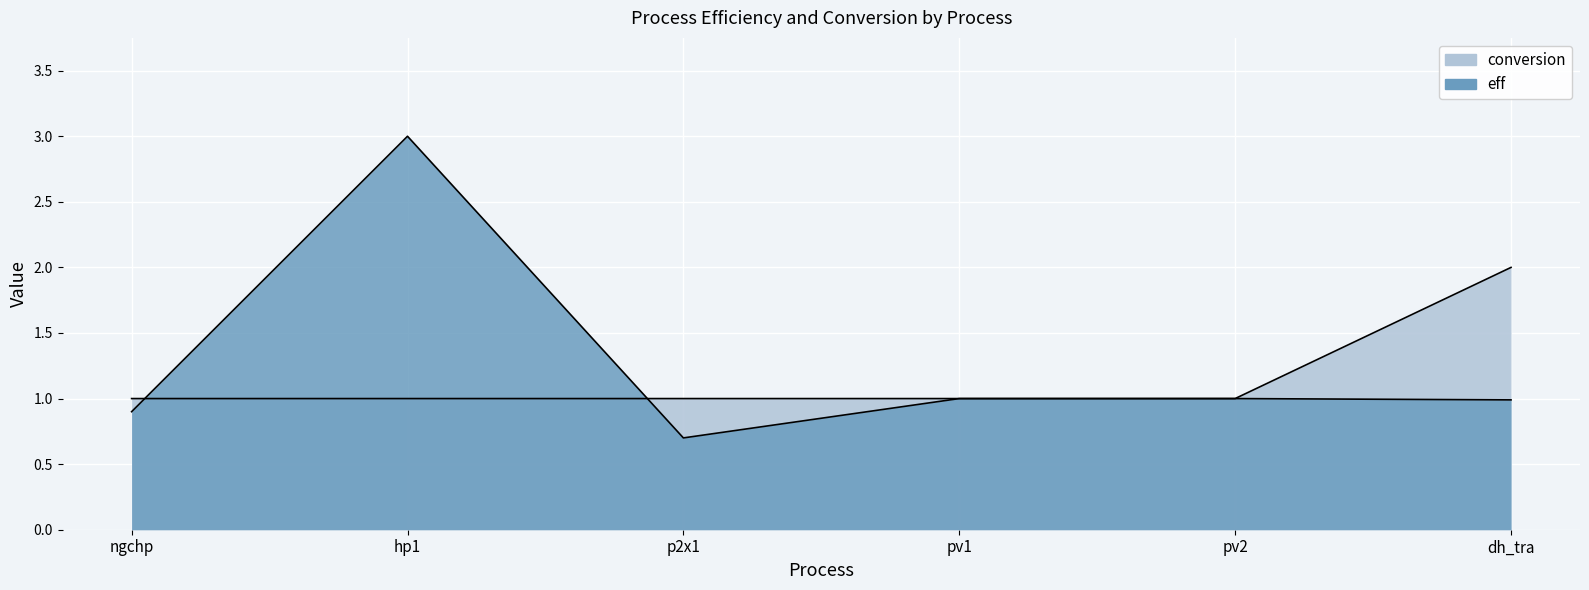

What are all the series names shown in the legend?

eff, conversion